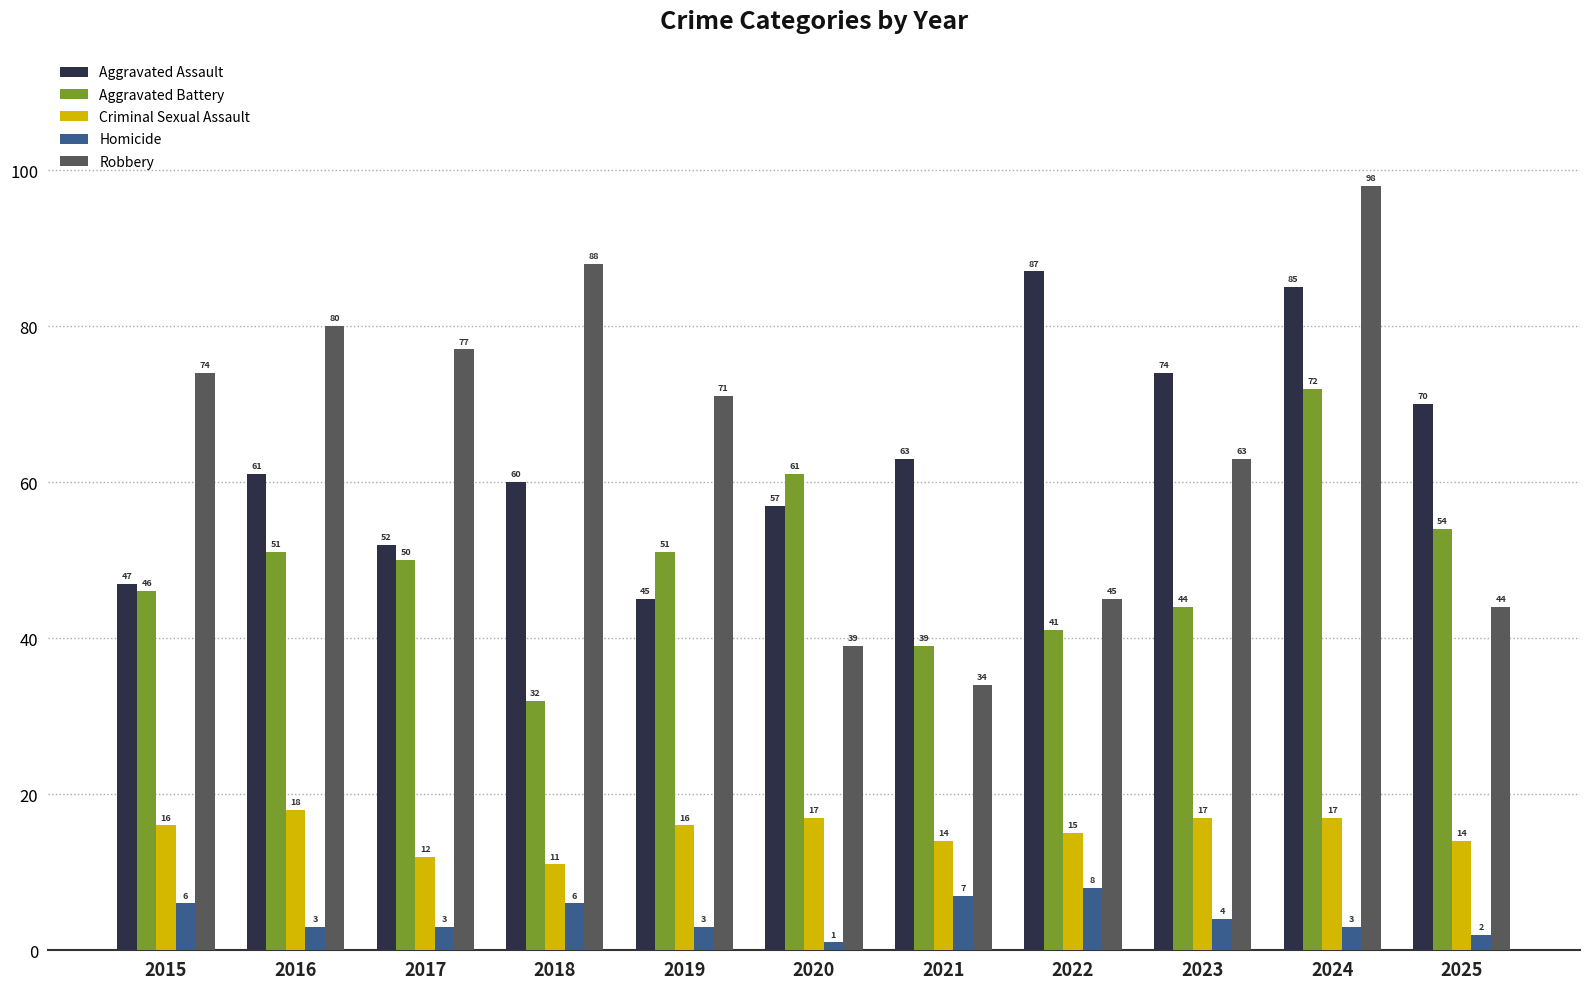

Which series has the largest range (max minus min)?

Robbery